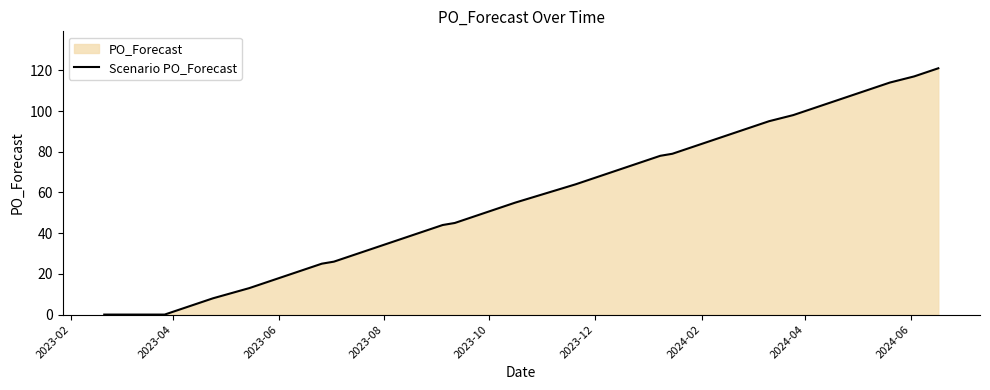

What is the maximum value shown in the chart?

121